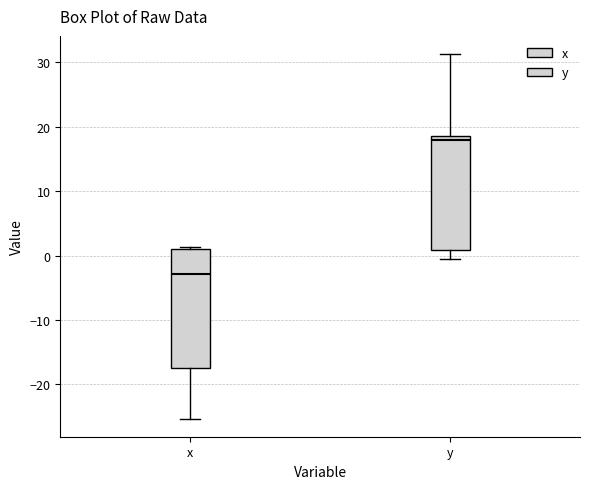

Where does the lower whisker of the box for y end on the y-axis? The values are not printed on the chart, so give them approximately, as read against the axis.

0